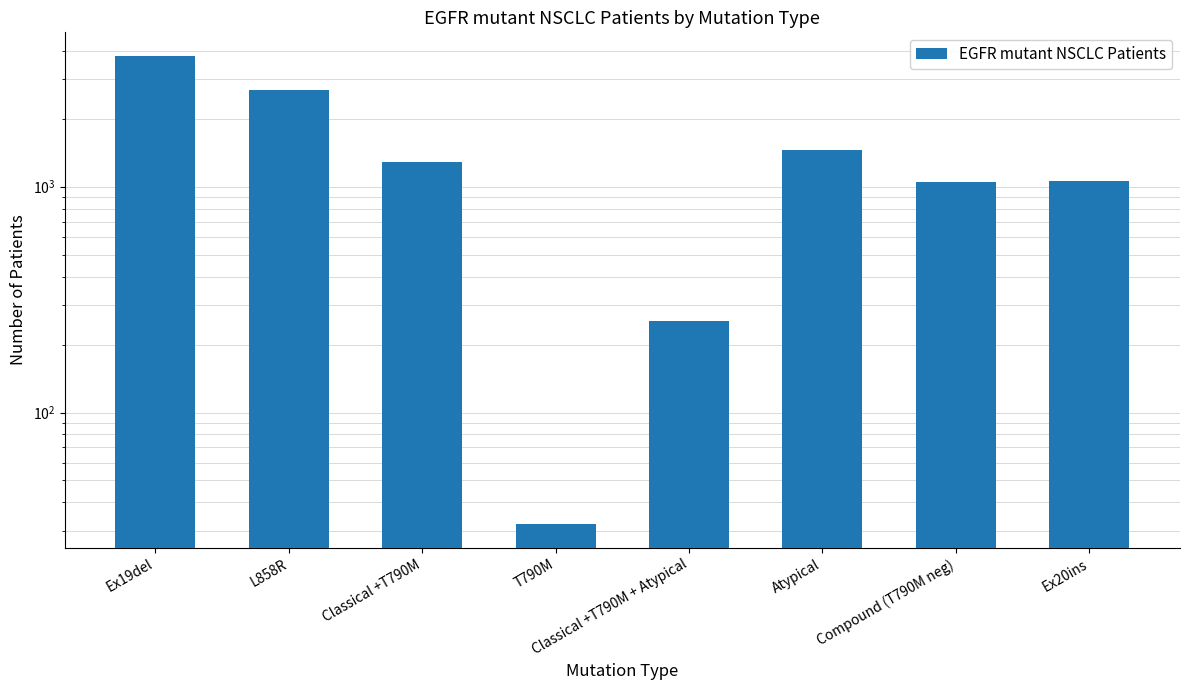

Reading left to right, list all the values displayed in this chart.

3802	2670	1289	32	254	1459	1053	1060